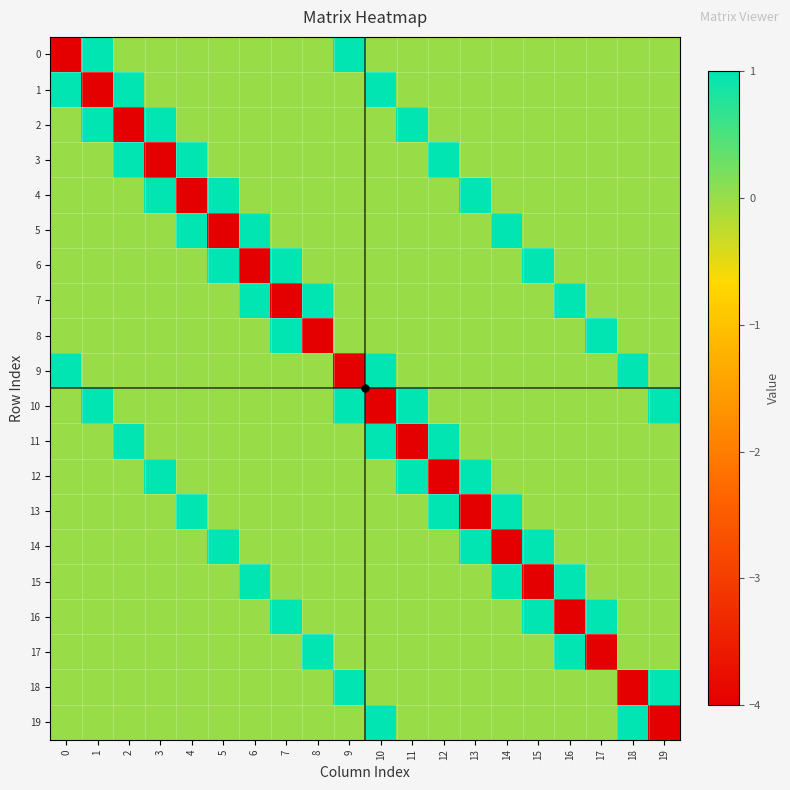

Reading right to left, extract all data points from this chart.

0: 19=0	18=0	17=0	16=0	15=0	14=0	13=0	12=0	11=0	10=0	9=1	8=0	7=0	6=0	5=0	4=0	3=0	2=0	1=1	0=-4
1: 19=0	18=0	17=0	16=0	15=0	14=0	13=0	12=0	11=0	10=1	9=0	8=0	7=0	6=0	5=0	4=0	3=0	2=1	1=-4	0=1
2: 19=0	18=0	17=0	16=0	15=0	14=0	13=0	12=0	11=1	10=0	9=0	8=0	7=0	6=0	5=0	4=0	3=1	2=-4	1=1	0=0
3: 19=0	18=0	17=0	16=0	15=0	14=0	13=0	12=1	11=0	10=0	9=0	8=0	7=0	6=0	5=0	4=1	3=-4	2=1	1=0	0=0
4: 19=0	18=0	17=0	16=0	15=0	14=0	13=1	12=0	11=0	10=0	9=0	8=0	7=0	6=0	5=1	4=-4	3=1	2=0	1=0	0=0
5: 19=0	18=0	17=0	16=0	15=0	14=1	13=0	12=0	11=0	10=0	9=0	8=0	7=0	6=1	5=-4	4=1	3=0	2=0	1=0	0=0
6: 19=0	18=0	17=0	16=0	15=1	14=0	13=0	12=0	11=0	10=0	9=0	8=0	7=1	6=-4	5=1	4=0	3=0	2=0	1=0	0=0
7: 19=0	18=0	17=0	16=1	15=0	14=0	13=0	12=0	11=0	10=0	9=0	8=1	7=-4	6=1	5=0	4=0	3=0	2=0	1=0	0=0
8: 19=0	18=0	17=1	16=0	15=0	14=0	13=0	12=0	11=0	10=0	9=0	8=-4	7=1	6=0	5=0	4=0	3=0	2=0	1=0	0=0
9: 19=0	18=1	17=0	16=0	15=0	14=0	13=0	12=0	11=0	10=1	9=-4	8=0	7=0	6=0	5=0	4=0	3=0	2=0	1=0	0=1
10: 19=1	18=0	17=0	16=0	15=0	14=0	13=0	12=0	11=1	10=-4	9=1	8=0	7=0	6=0	5=0	4=0	3=0	2=0	1=1	0=0
11: 19=0	18=0	17=0	16=0	15=0	14=0	13=0	12=1	11=-4	10=1	9=0	8=0	7=0	6=0	5=0	4=0	3=0	2=1	1=0	0=0
12: 19=0	18=0	17=0	16=0	15=0	14=0	13=1	12=-4	11=1	10=0	9=0	8=0	7=0	6=0	5=0	4=0	3=1	2=0	1=0	0=0
13: 19=0	18=0	17=0	16=0	15=0	14=1	13=-4	12=1	11=0	10=0	9=0	8=0	7=0	6=0	5=0	4=1	3=0	2=0	1=0	0=0
14: 19=0	18=0	17=0	16=0	15=1	14=-4	13=1	12=0	11=0	10=0	9=0	8=0	7=0	6=0	5=1	4=0	3=0	2=0	1=0	0=0
15: 19=0	18=0	17=0	16=1	15=-4	14=1	13=0	12=0	11=0	10=0	9=0	8=0	7=0	6=1	5=0	4=0	3=0	2=0	1=0	0=0
16: 19=0	18=0	17=1	16=-4	15=1	14=0	13=0	12=0	11=0	10=0	9=0	8=0	7=1	6=0	5=0	4=0	3=0	2=0	1=0	0=0
17: 19=0	18=0	17=-4	16=1	15=0	14=0	13=0	12=0	11=0	10=0	9=0	8=1	7=0	6=0	5=0	4=0	3=0	2=0	1=0	0=0
18: 19=1	18=-4	17=0	16=0	15=0	14=0	13=0	12=0	11=0	10=0	9=1	8=0	7=0	6=0	5=0	4=0	3=0	2=0	1=0	0=0
19: 19=-4	18=1	17=0	16=0	15=0	14=0	13=0	12=0	11=0	10=1	9=0	8=0	7=0	6=0	5=0	4=0	3=0	2=0	1=0	0=0